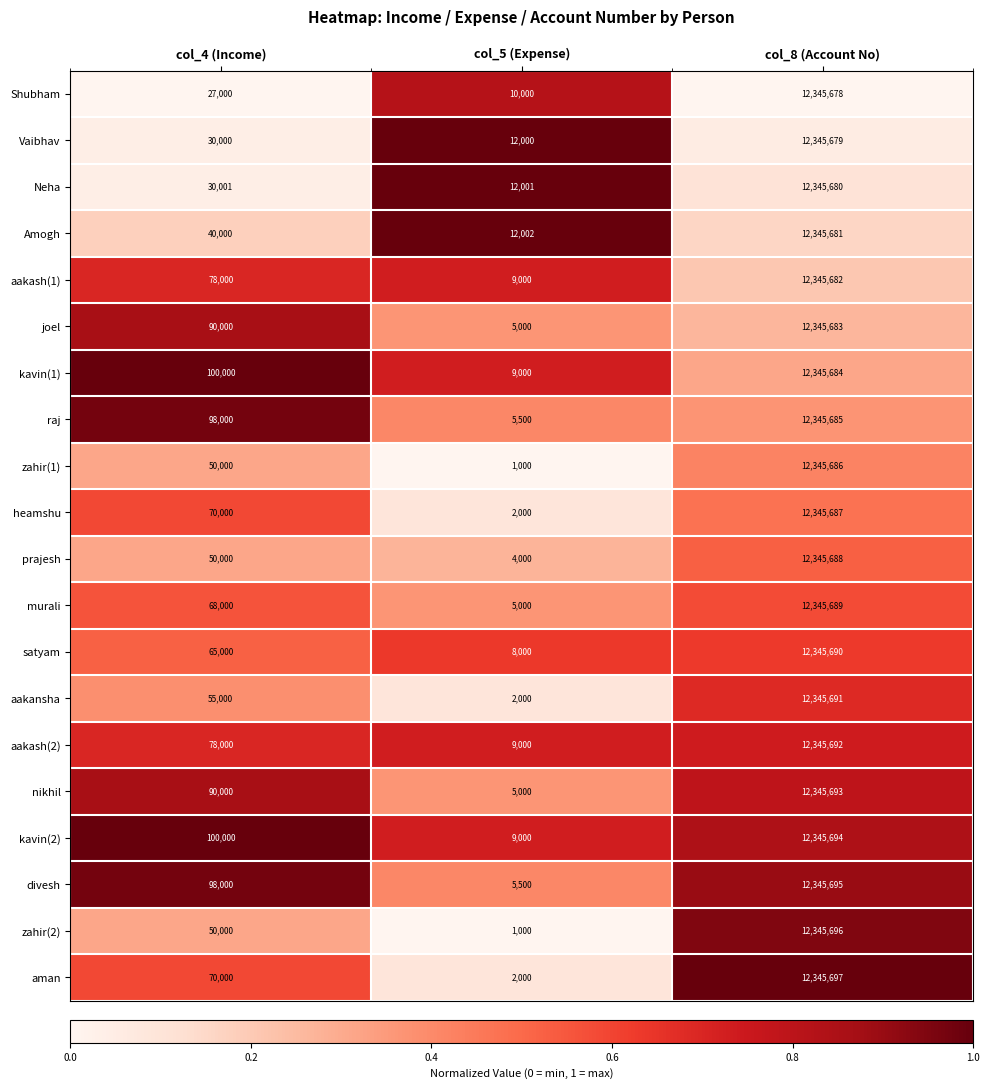

The aakash(1) series shows 139107 at col_4 (Income). True or false?

False